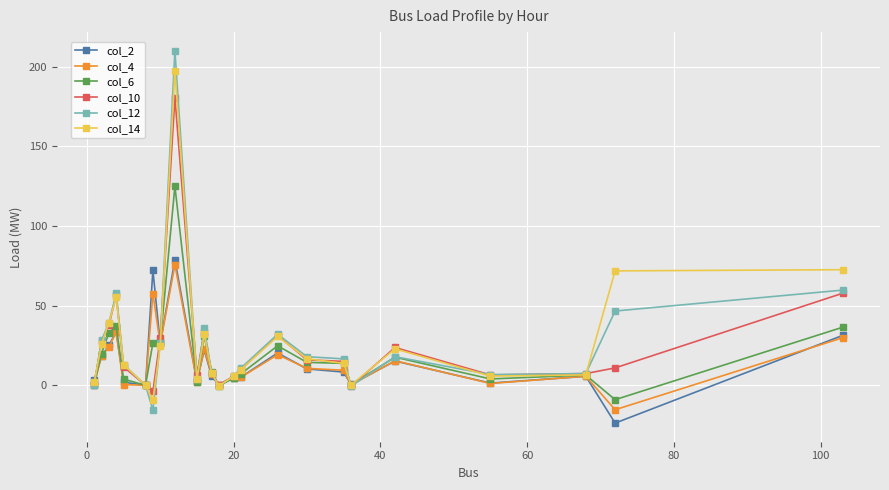

True or false: col_14 has more than 1 points higher than both neighbors.

True